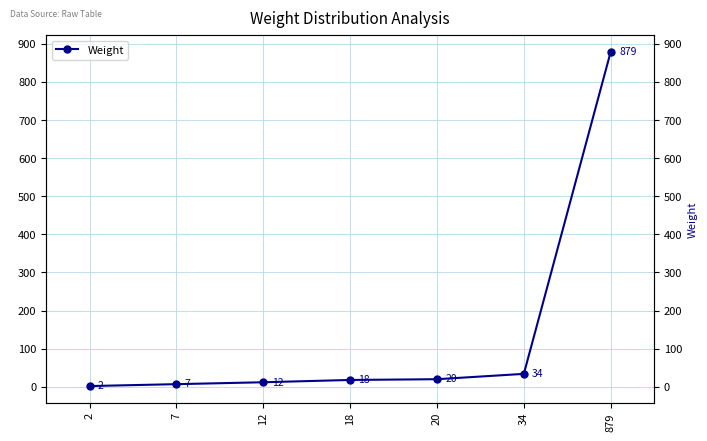

How many values are below 18?

3